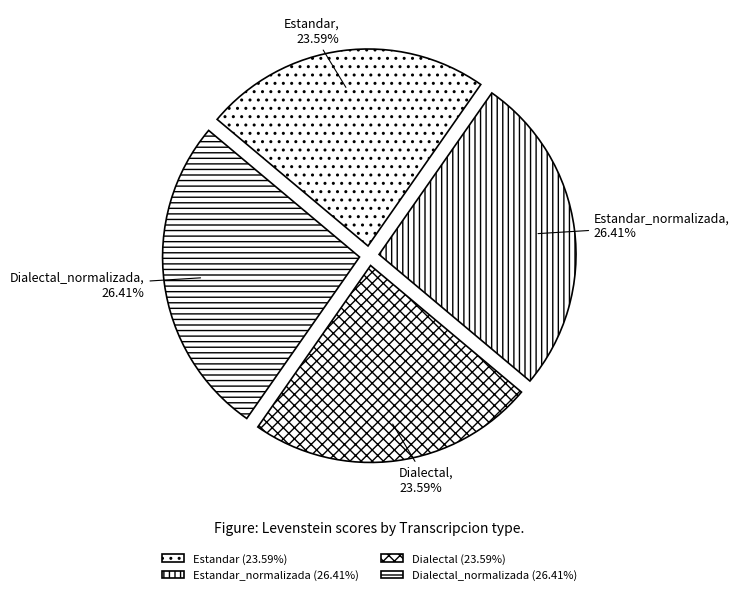

How many segments does this pie chart have?

4